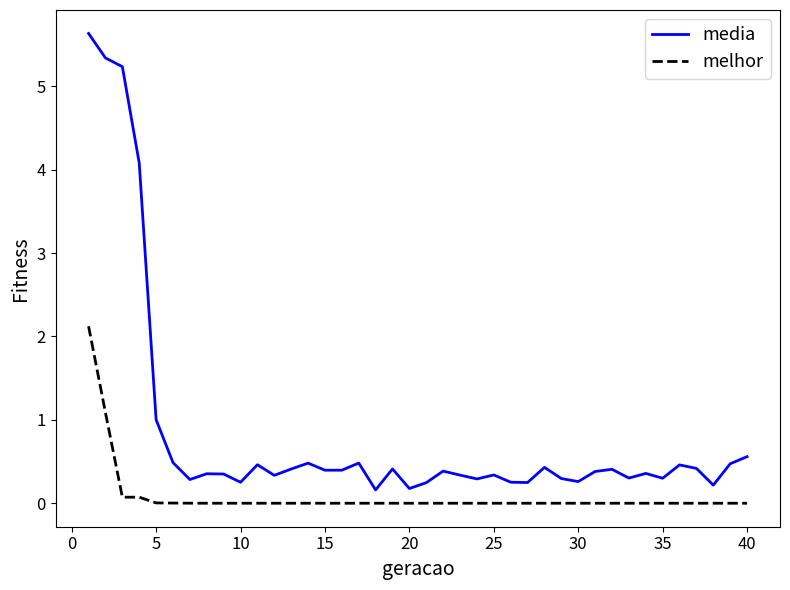

True or false: melhor and media cross at least once.

False